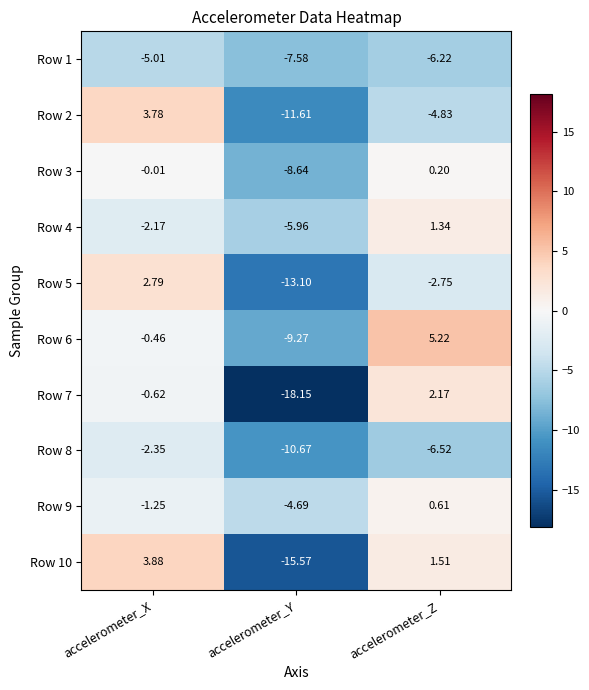

How many data points does each series have?

3